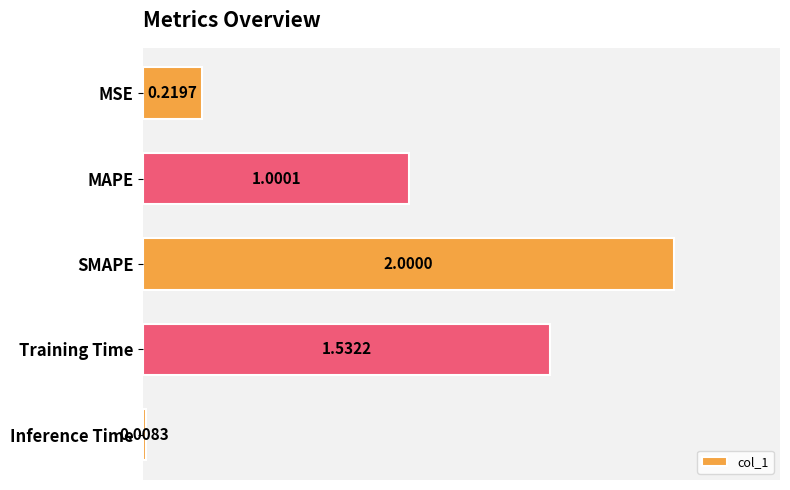

List the labels in order of value, smallest first.

Inference Time, MSE, MAPE, Training Time, SMAPE